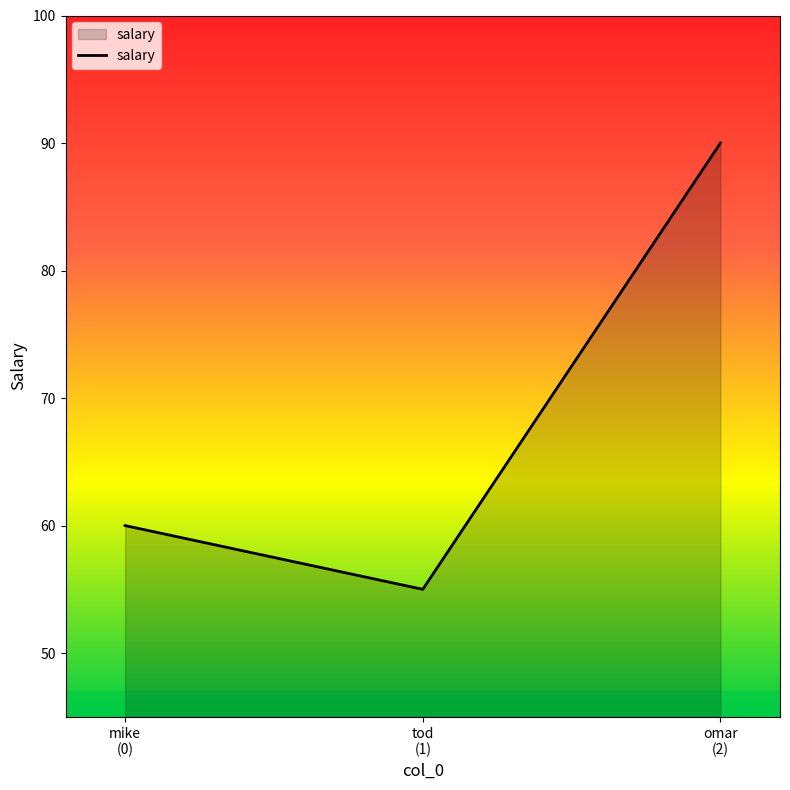

List the labels in order of value, largest first.

omar
(2), mike
(0), tod
(1)